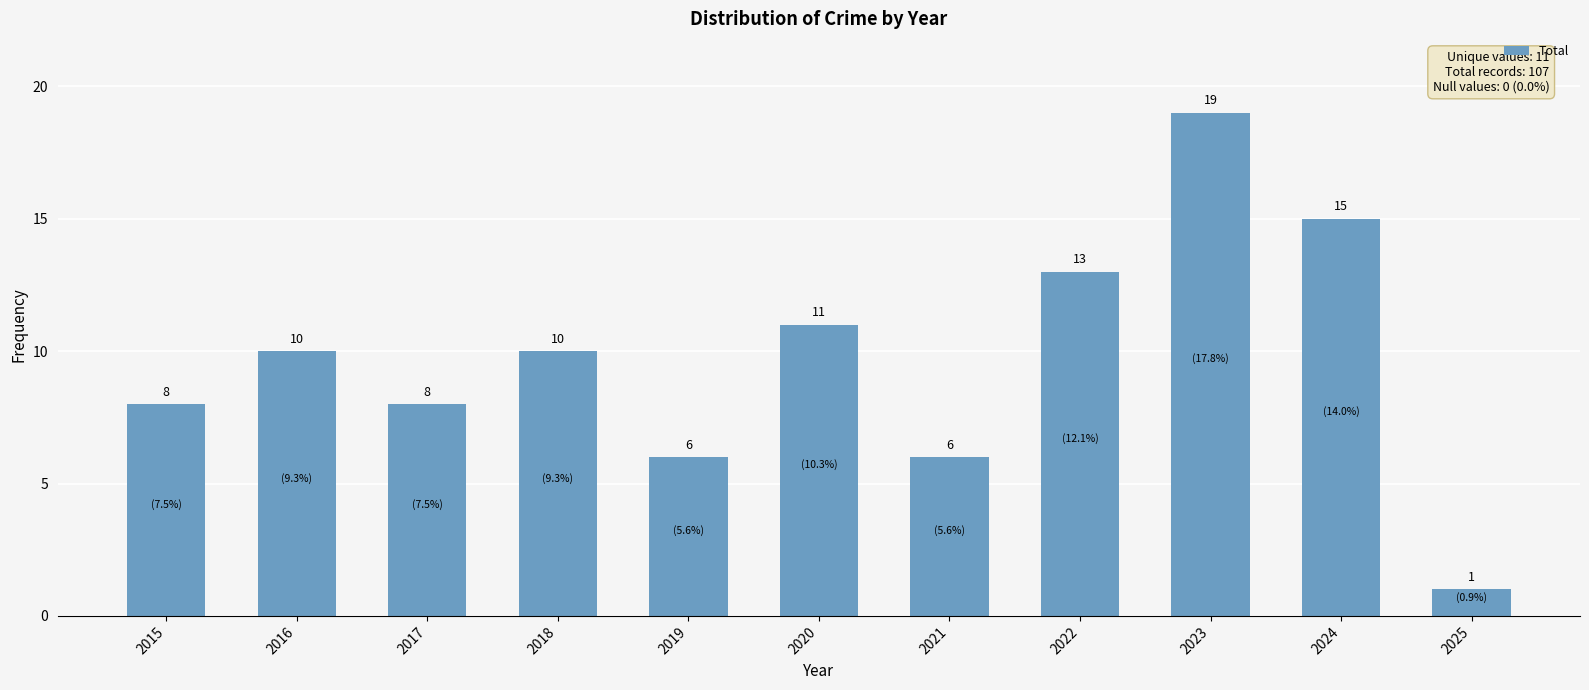

At which category does the chart reach its peak across all series?

2023